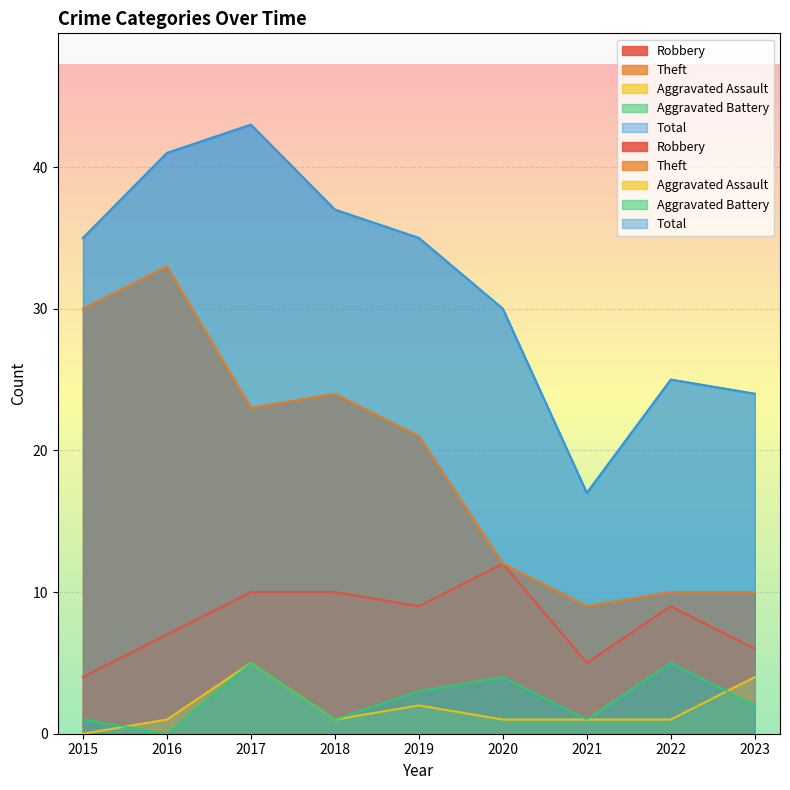

List the labels in order of Robbery value, smallest first.

2015, 2021, 2023, 2016, 2019, 2022, 2017, 2018, 2020